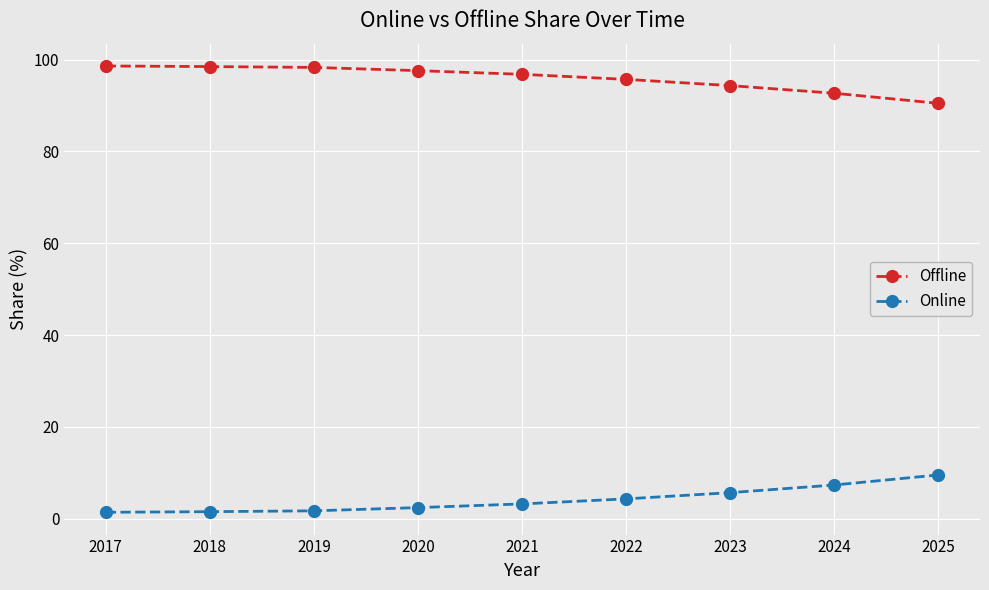

True or false: Offline has a value of 98.6 at 2017.

True